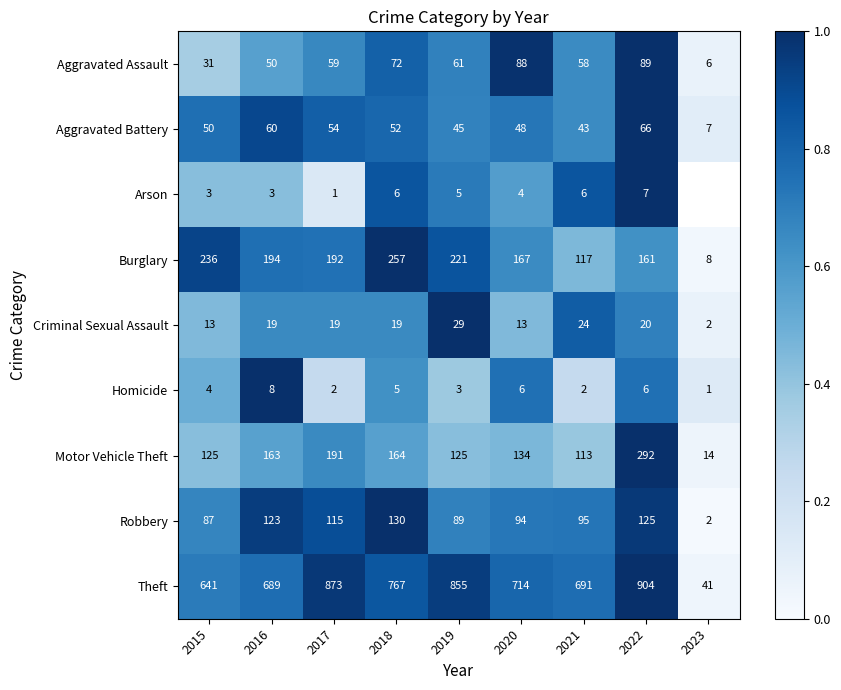

Is the value of Aggravated Assault at 2020 greater than the value of Theft at 2018?

No